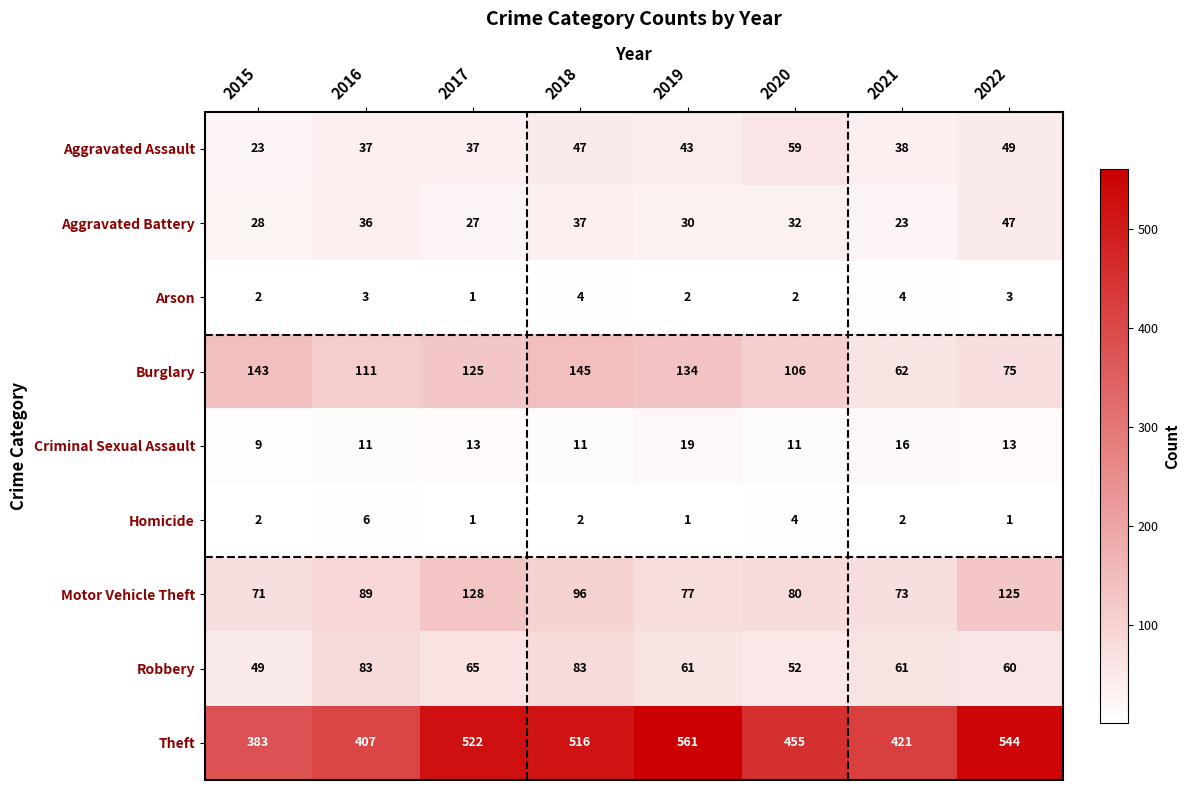

Count the number of categories in the chart.

8